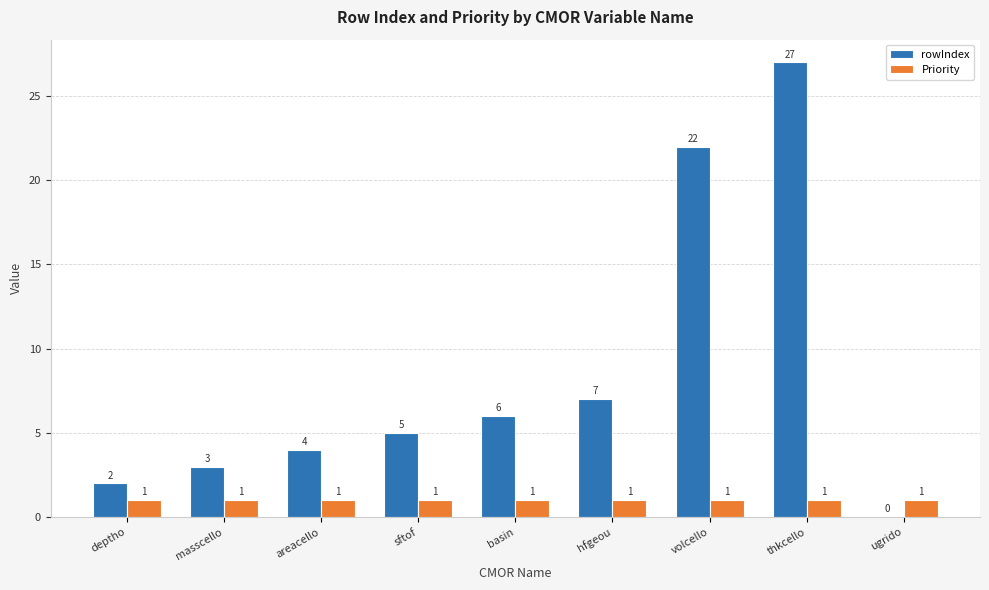

Is it true that Priority equals 0 at deptho?

False